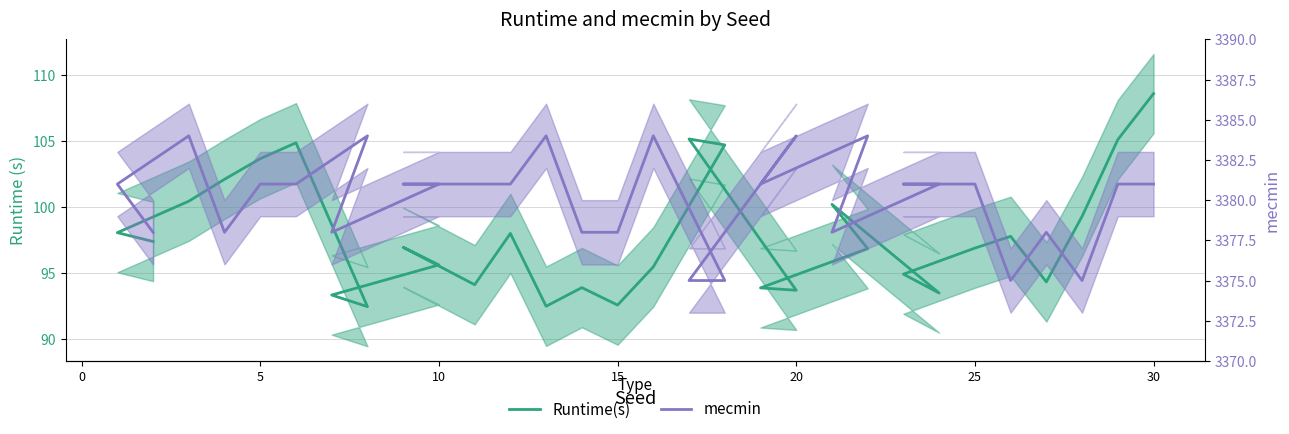

What are all the series names shown in the legend?

Runtime(s), mecmin